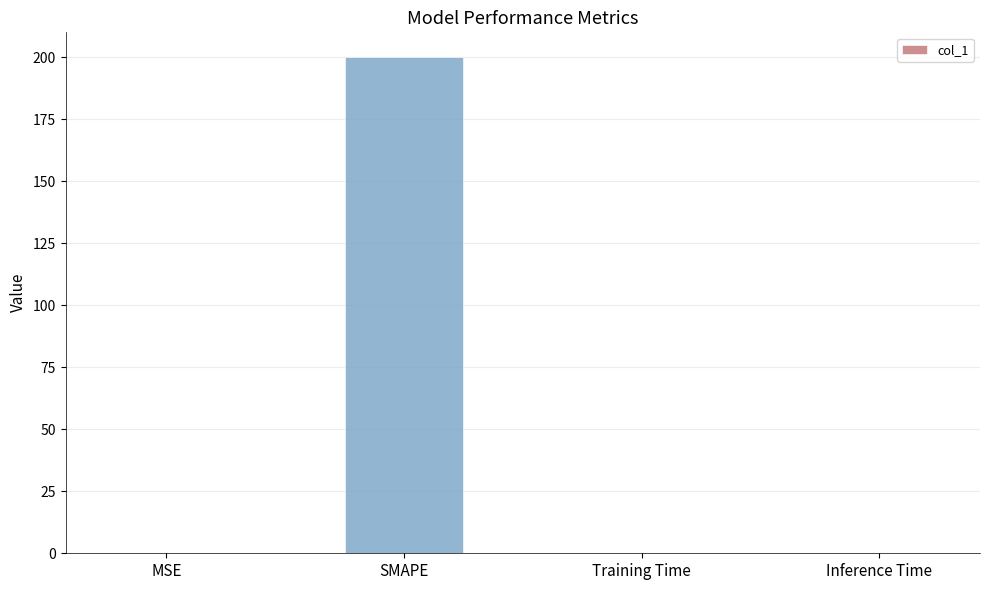

At which category does the chart reach its peak across all series?

SMAPE